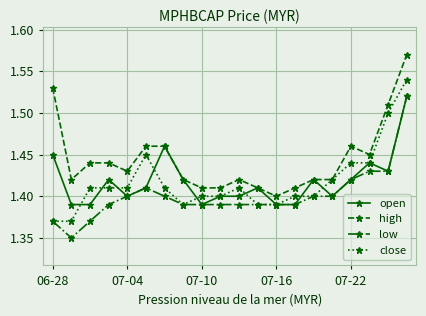

True or false: low and high cross at least once.

False